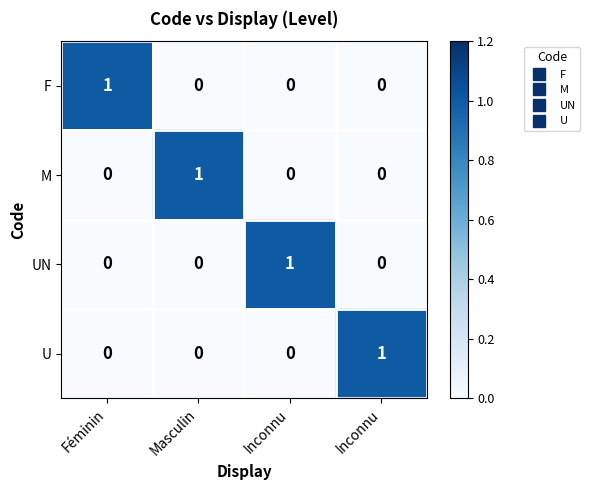

Rank the series at Inconnu from lowest to highest value.

F, M, U, UN